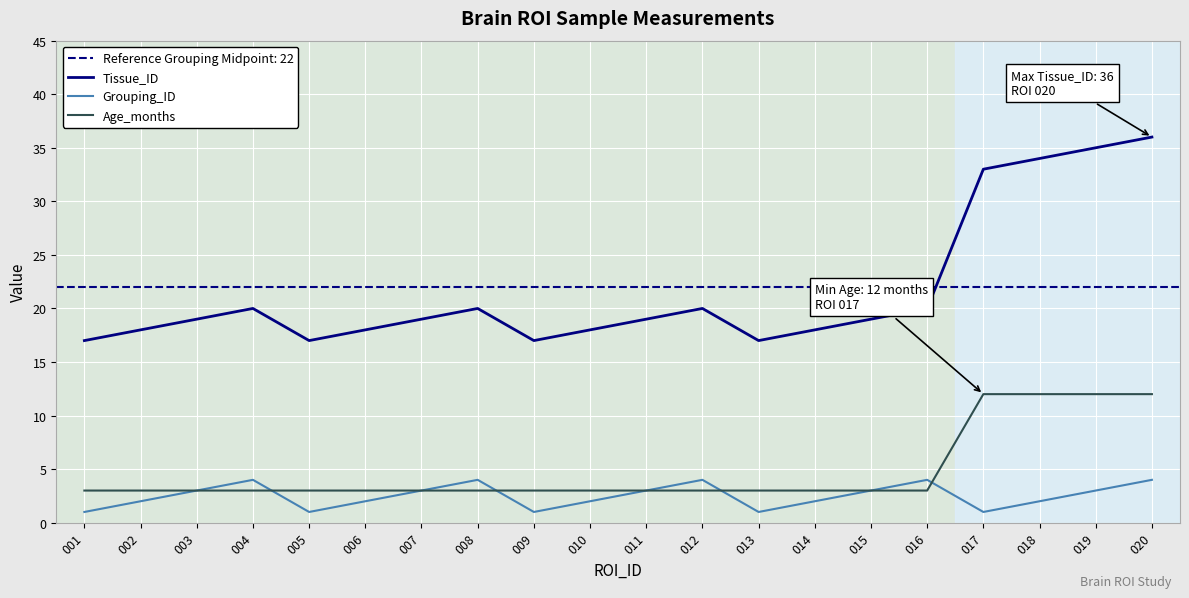

At which category does Tissue_ID reach its first local peak?

004